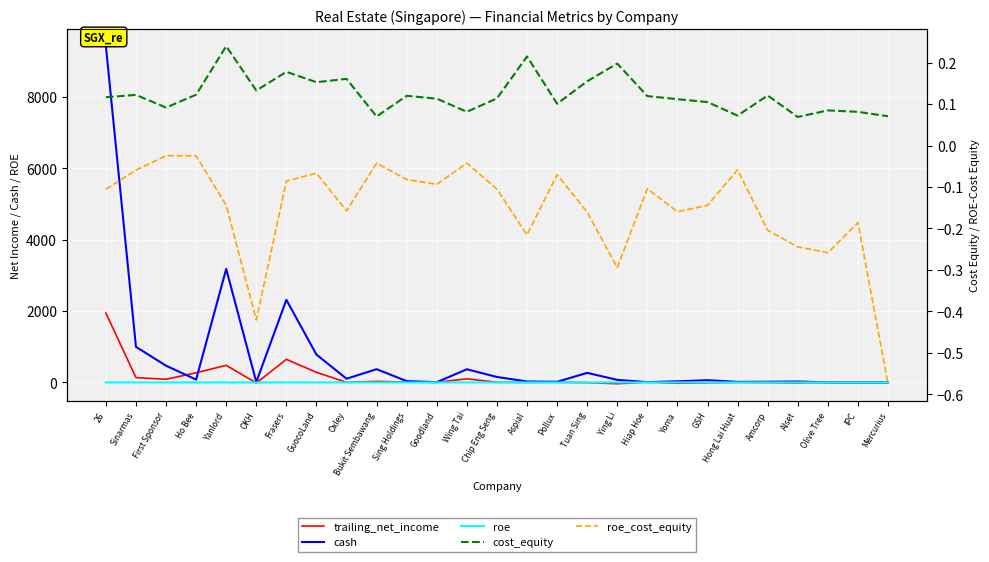

Between which two adjacent categories do cash and trailing_net_income first intersect?

First Sponsor and Ho Bee